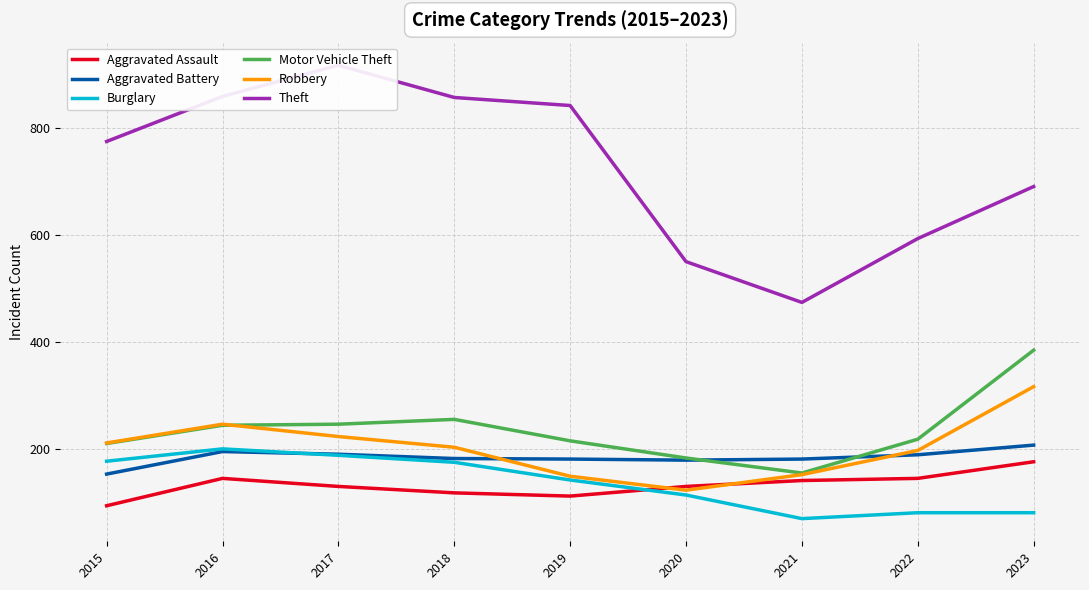

What is the difference between the second highest and minimum values in the Aggravated Battery series?

42